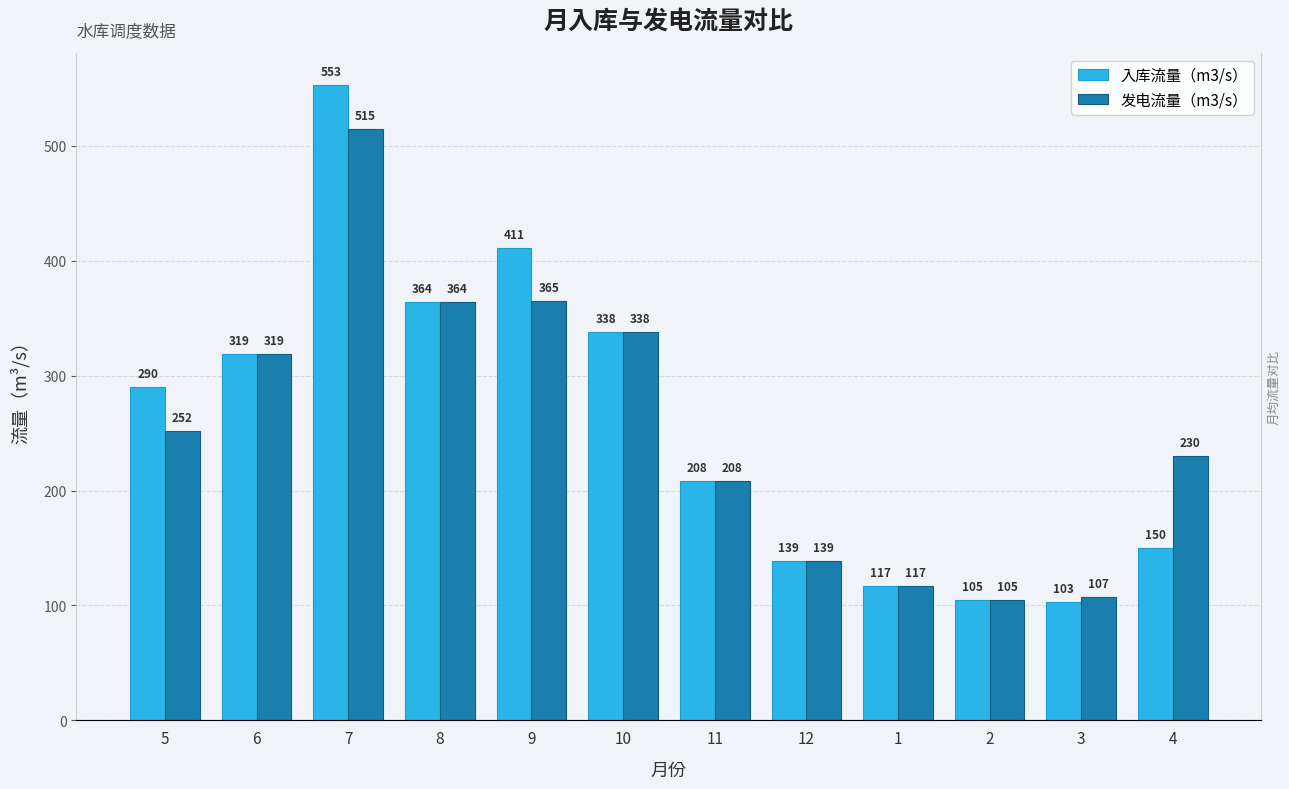

Count the number of data series in this chart.

2